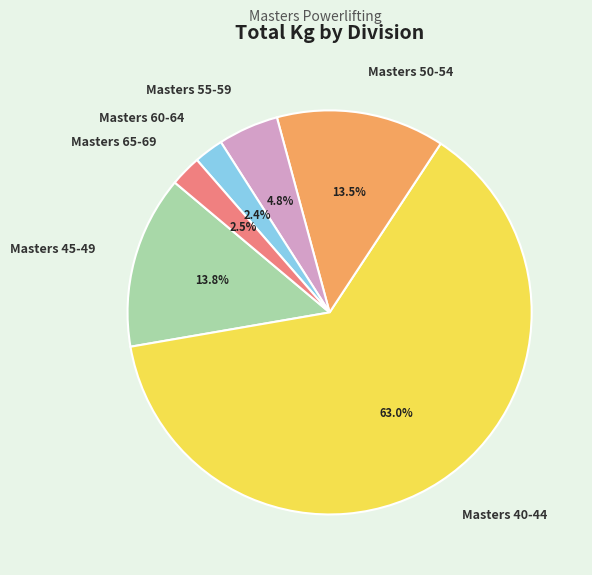

To the nearest percent, what percentage of the pie is Masters 40-44?

63%